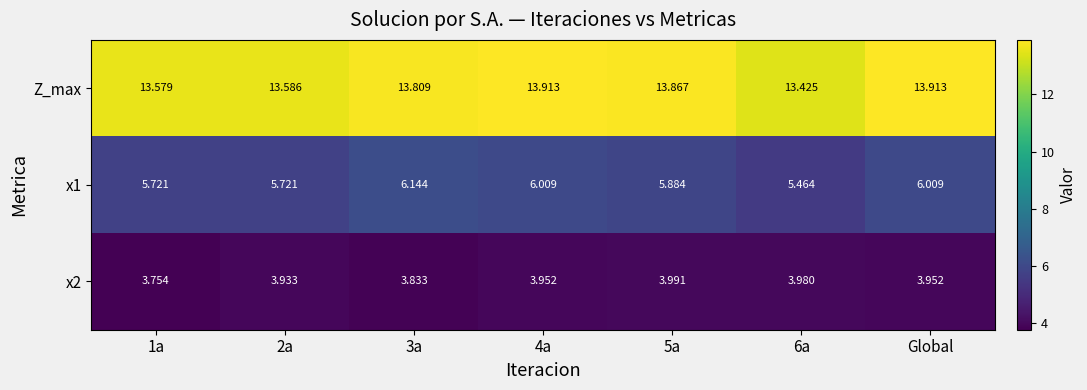

Which series has the largest total across all categories?

Z_max